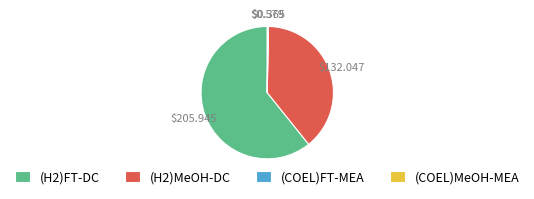

Is the sum of (H2)FT-DC and (H2)MeOH-DC greater than half?

Yes